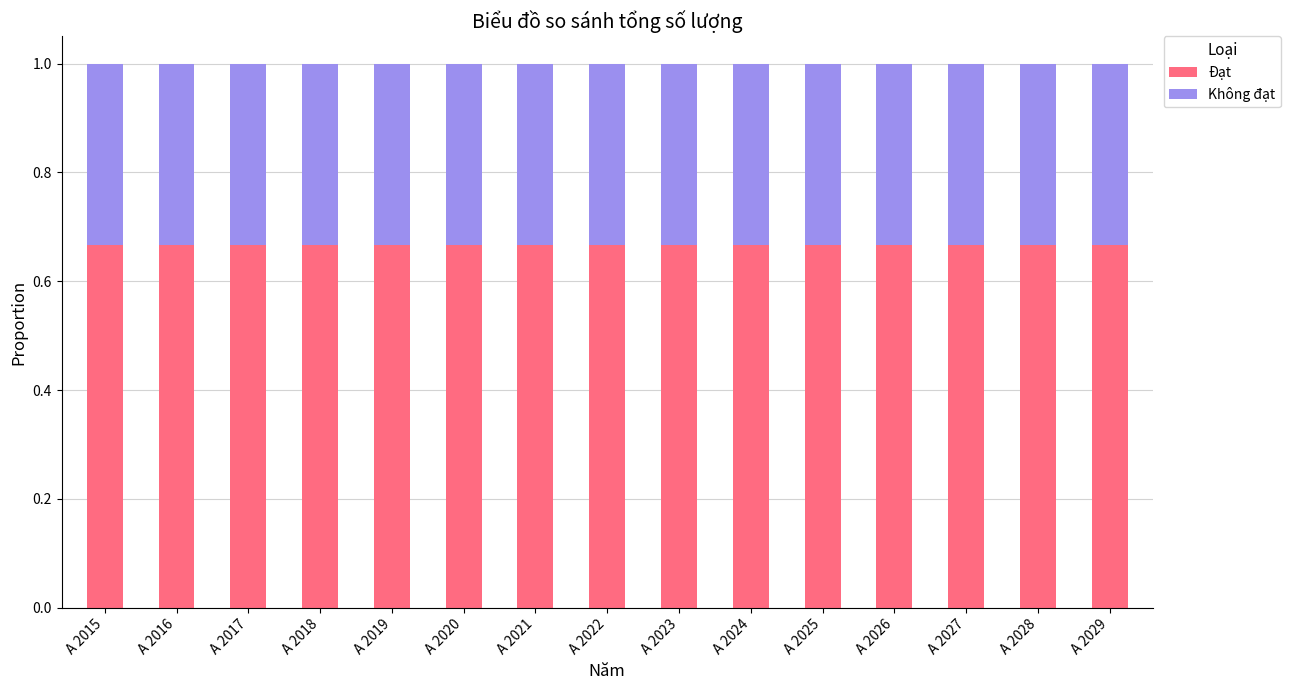

What is the total value across all series at A 2021?

1.0